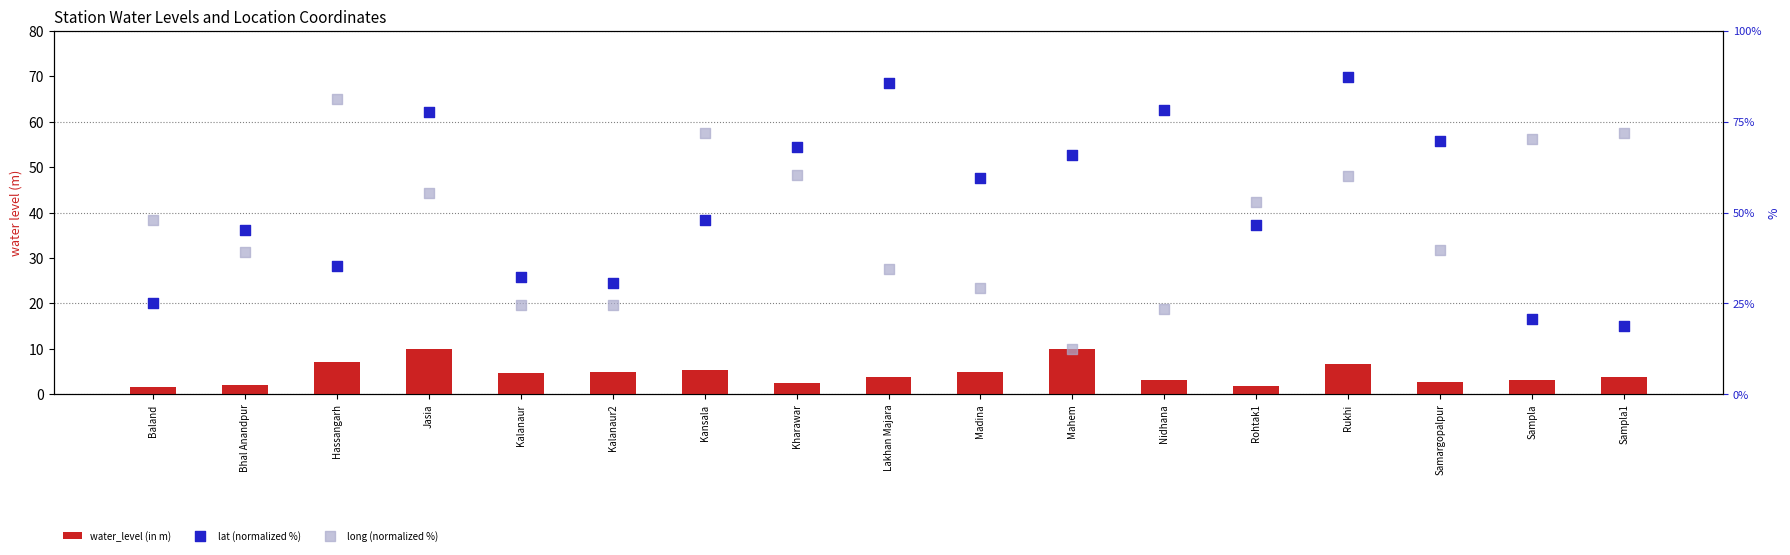

At how many categories does at least one series exceed 45?

15